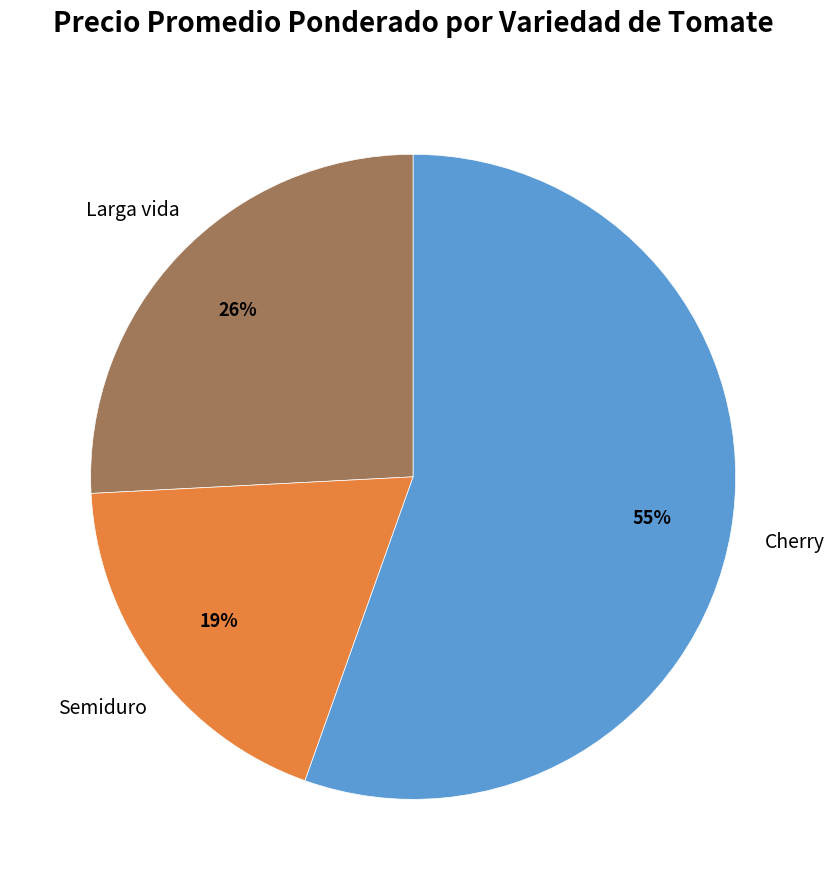

Which category has the smallest portion of the pie?

Semiduro